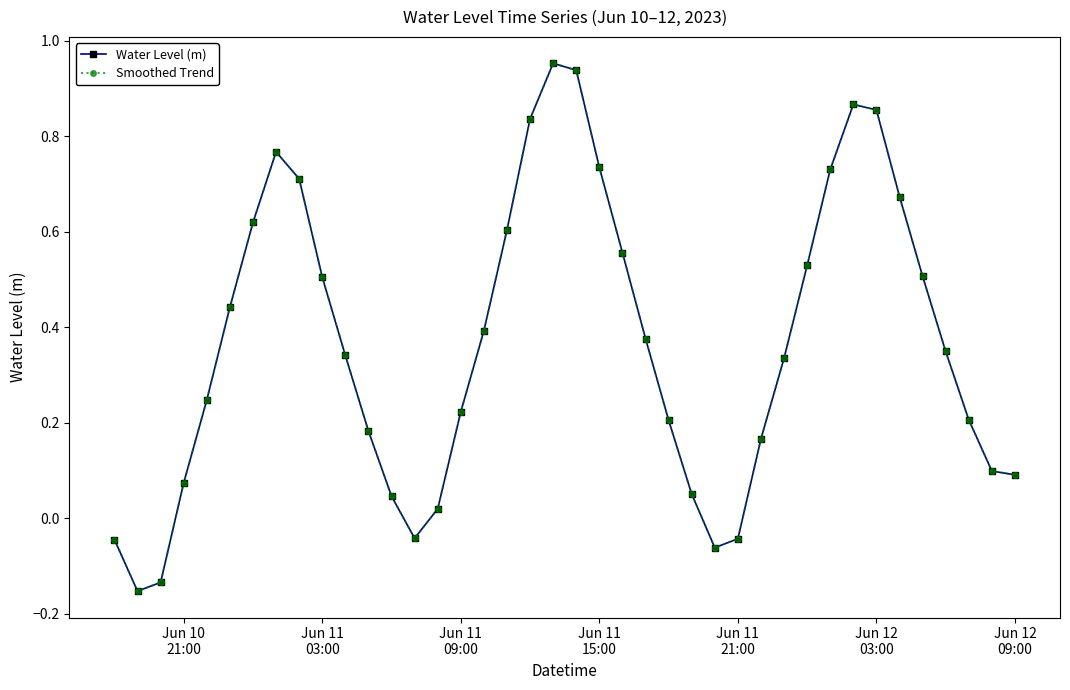

Is this an area chart (filled region under the line)?

No